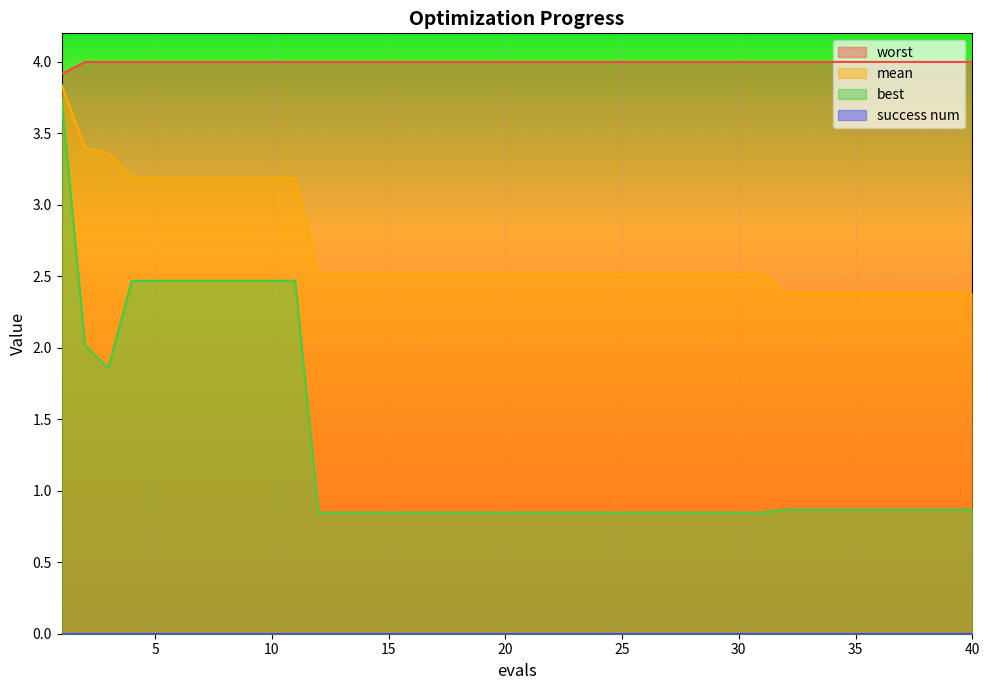

The mean series shows 1.1 at 28. True or false?

False